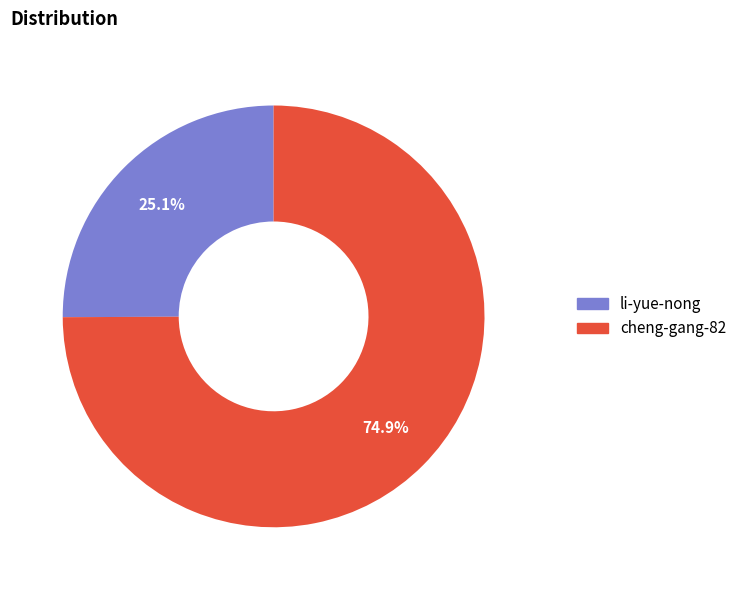

To the nearest percent, what is the difference between the largest and smallest slice percentages?

50%